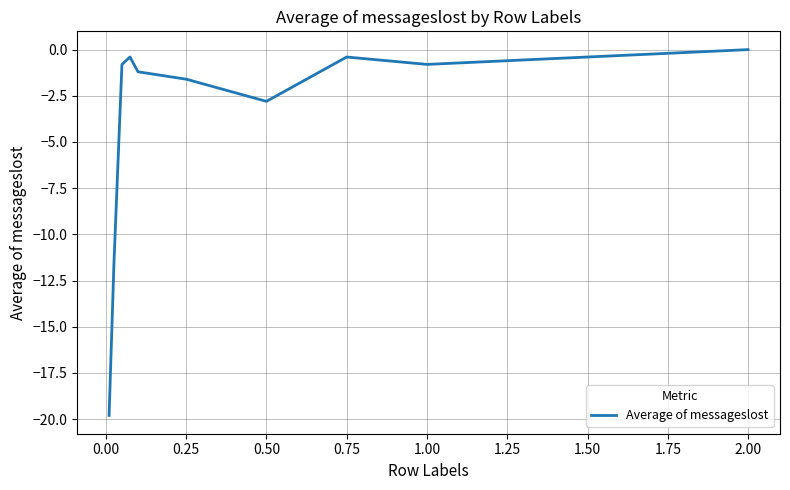

What is the difference between the maximum and minimum values?

19.8